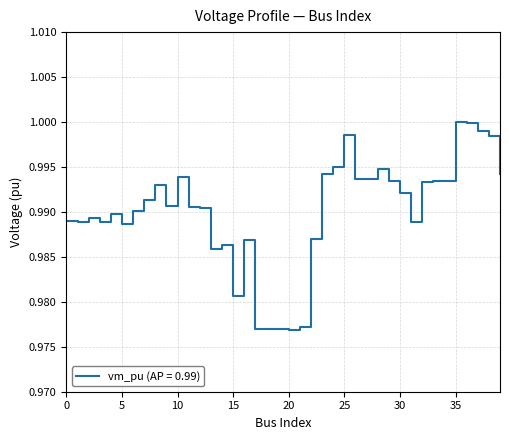

List the labels in order of value, smallest first.

20, 18, 17, 19, 21, 15, 13, 14, 16, 22, 5, 31, 3, 1, 0, 2, 4, 6, 12, 11, 9, 7, 30, 8, 32, 34, 33, 29, 27, 26, 10, 23, 39, 28, 24, 38, 25, 37, 36, 35